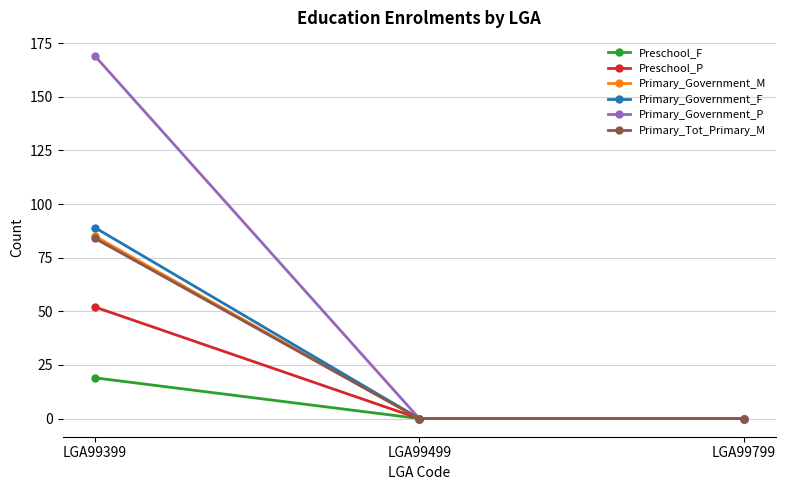

At how many categories does at least one series exceed 163?

1